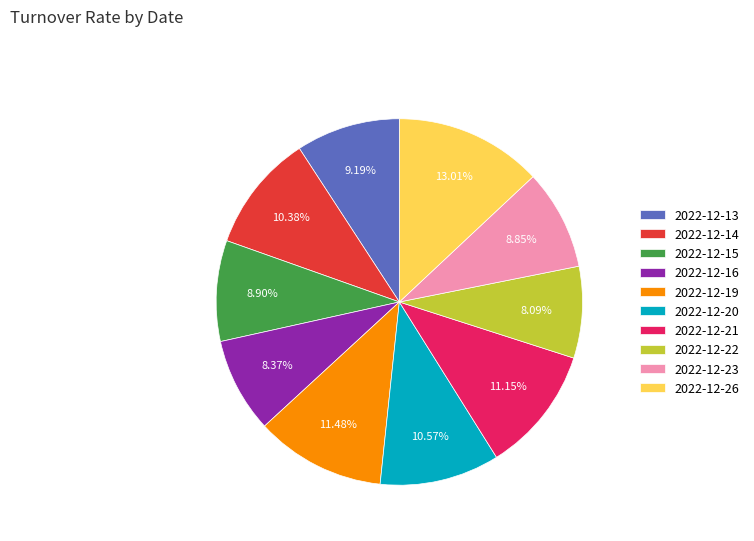

Do 2022-12-21 and 2022-12-16 together represent more than half of the pie?

No